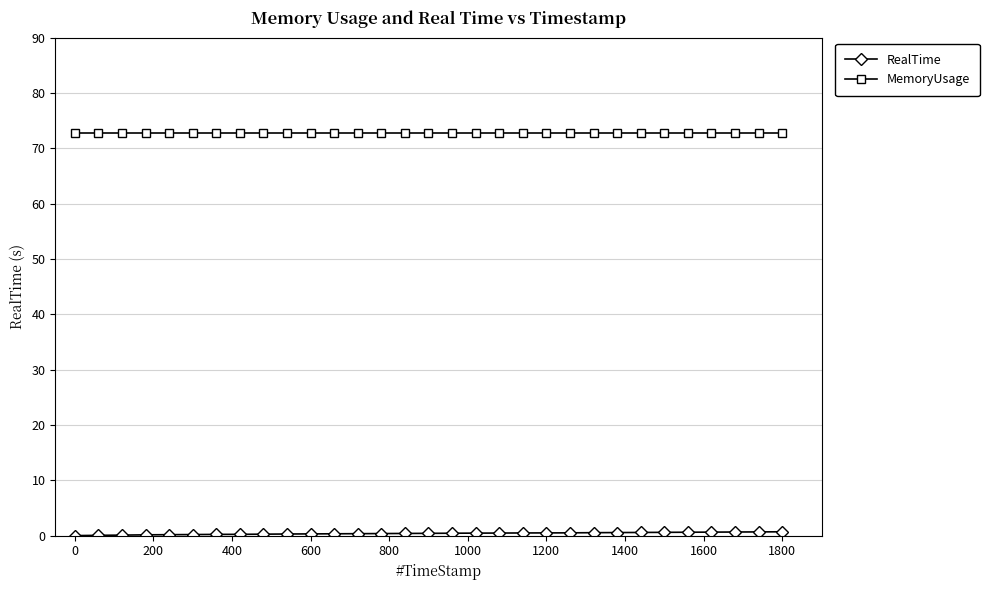

At how many categories does at least one series exceed 30?

31